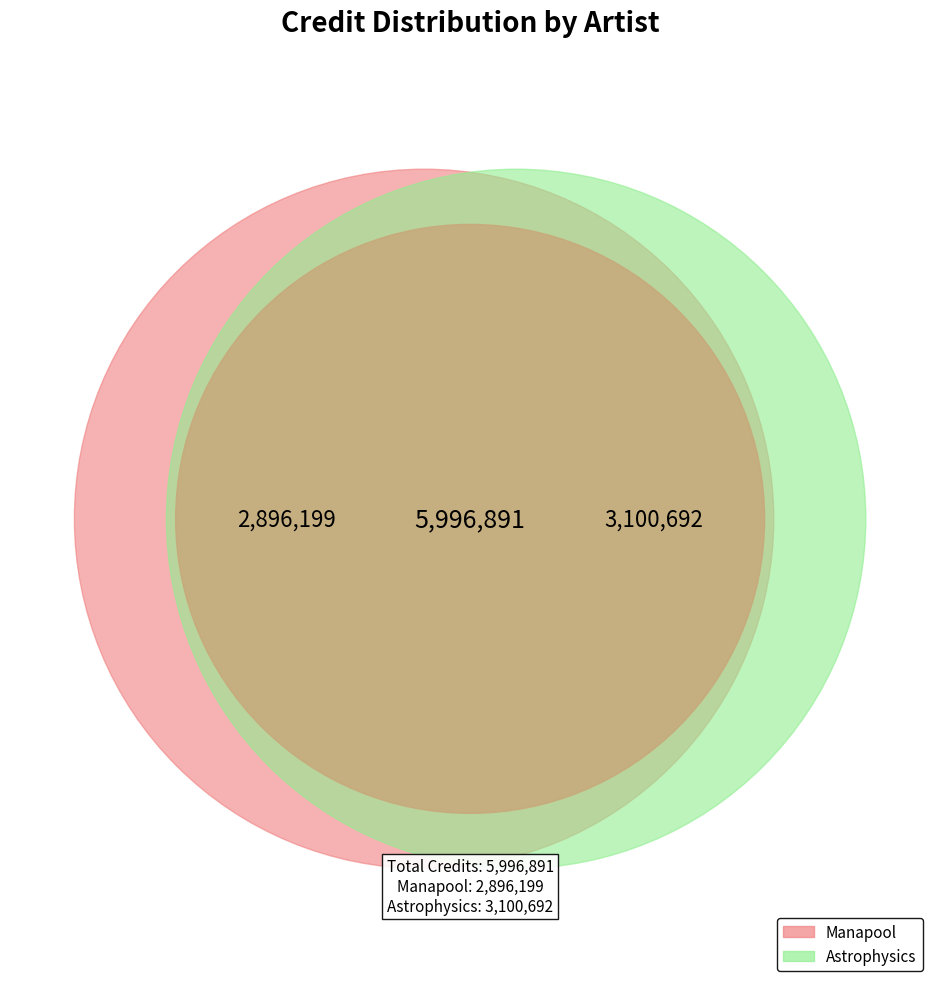

What is the smallest slice in the pie chart?

Manapool